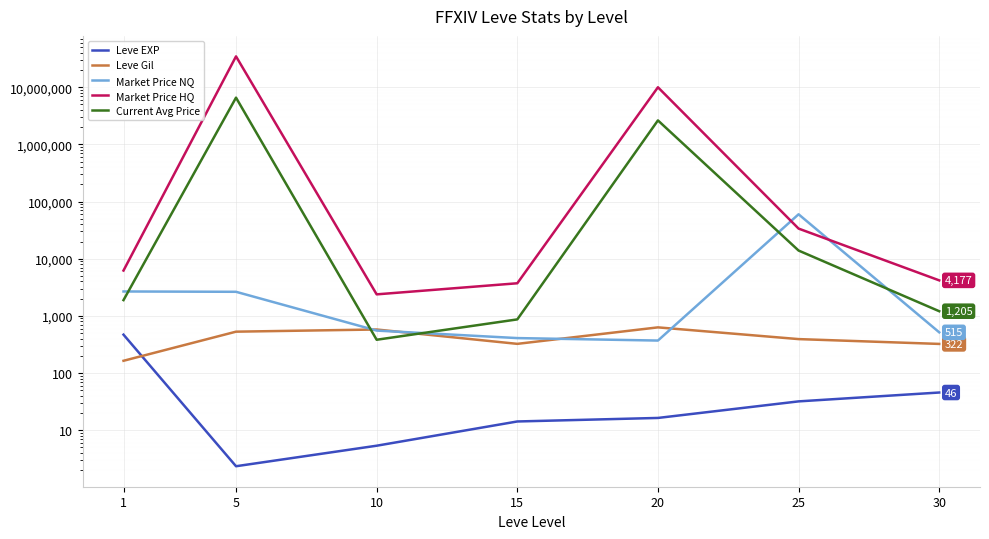

Is this an area chart (filled region under the line)?

No